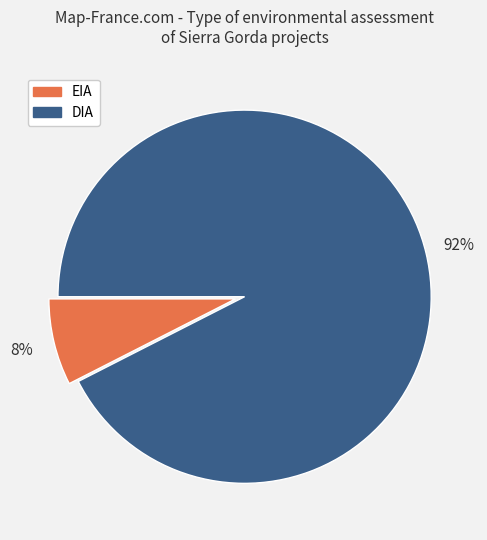

Which category has the smallest portion of the pie?

EIA